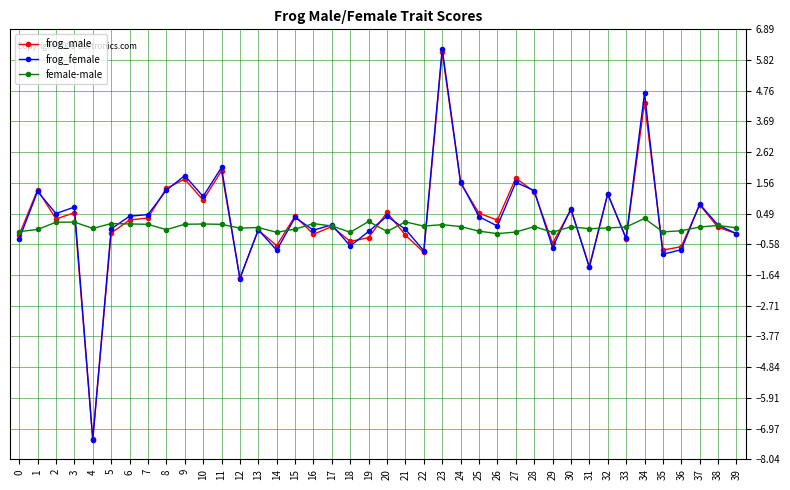

True or false: frog_female has a value of 0.1 at 26.

True